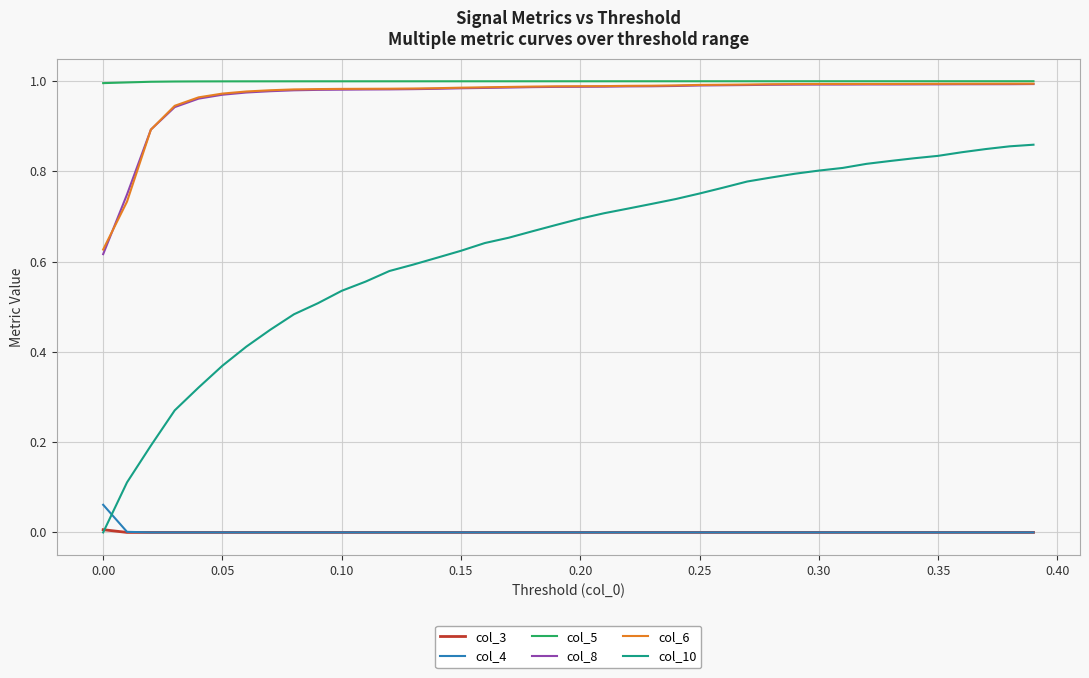

True or false: col_10 and col_6 cross at least once.

False